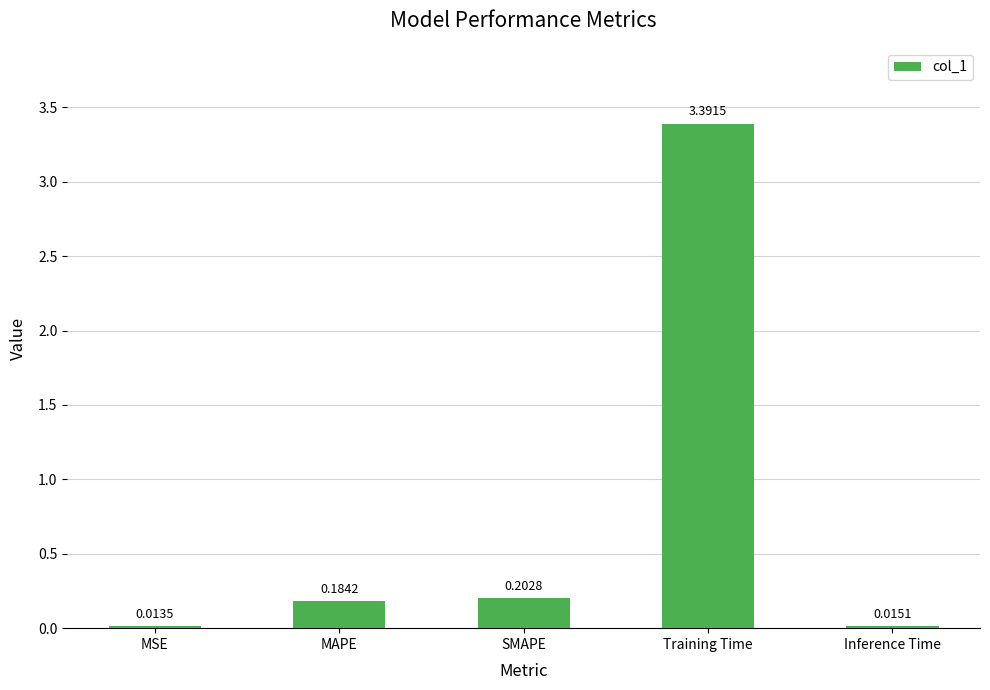

Rank the categories by value from lowest to highest.

MSE, Inference Time, MAPE, SMAPE, Training Time